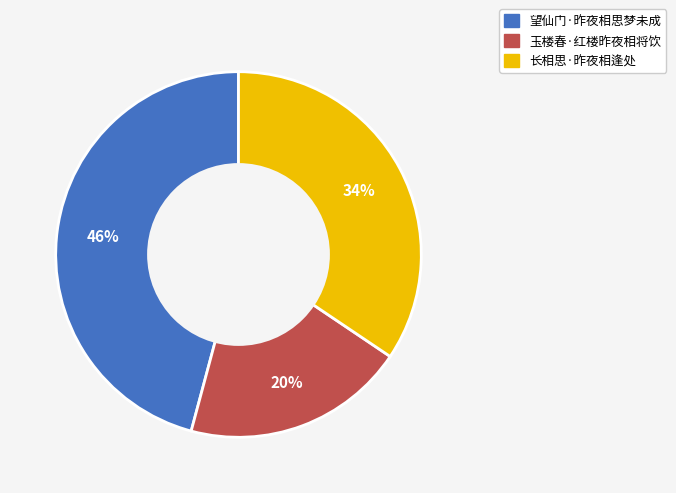

Is it true that 玉楼春·红楼昨夜相将饮 is 20% of the pie?

True